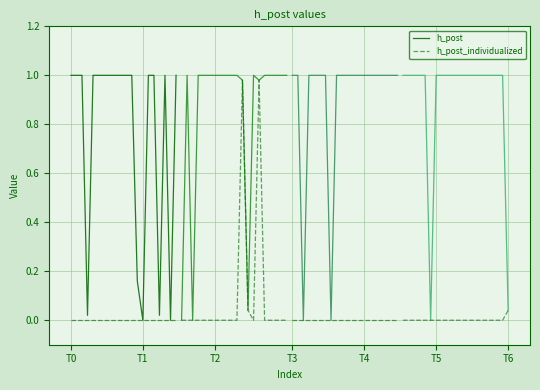

True or false: h_post and h_post_individualized intersect in this chart.

False